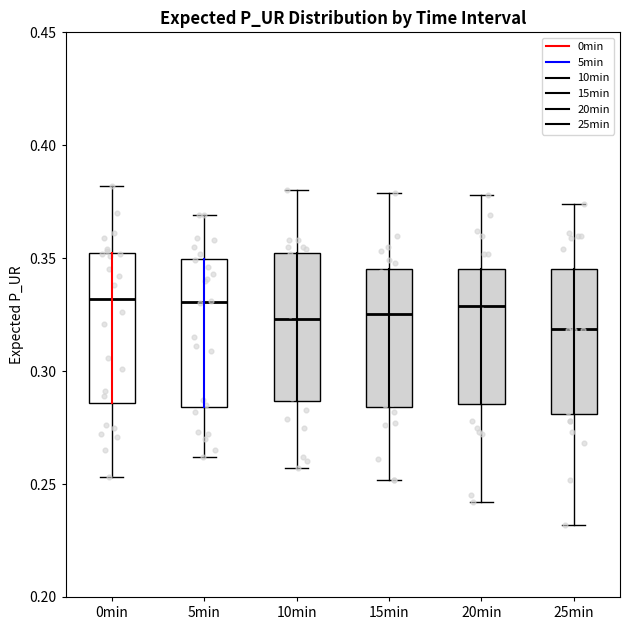

Where is the upper edge of the box for 25min on the y-axis? The values are not printed on the chart, so give them approximately, as read against the axis.

0.345